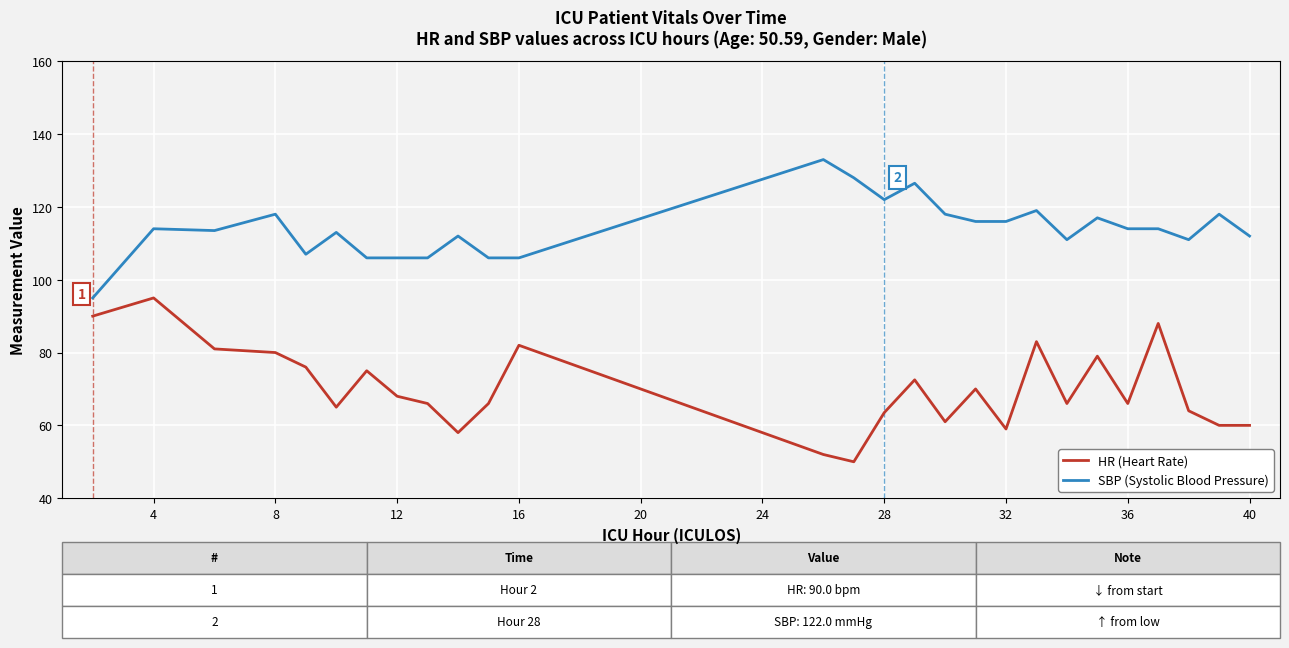

True or false: HR (Heart Rate) has more than 0 interior local peaks.

True